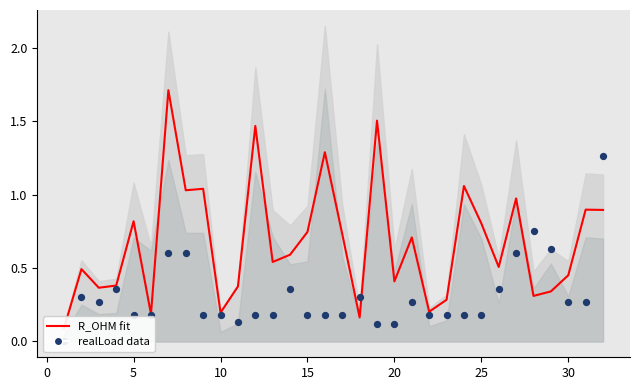

Is the value of realLoad data at 35 greater than the value of R_OHM fit at 24?

No